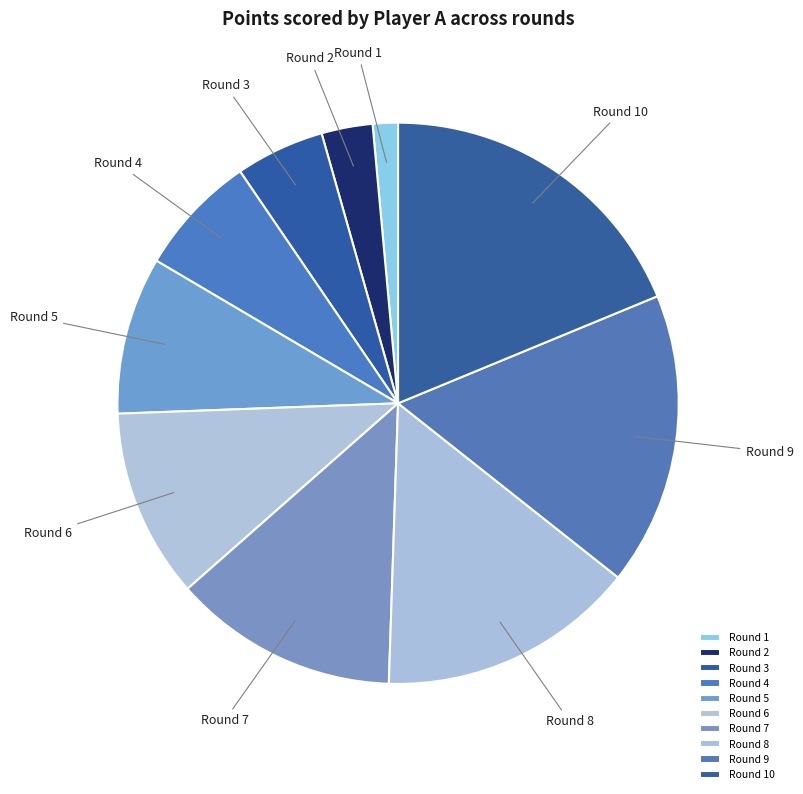

Rank the categories by value from highest to lowest.

Round 10, Round 9, Round 8, Round 7, Round 6, Round 5, Round 4, Round 3, Round 2, Round 1